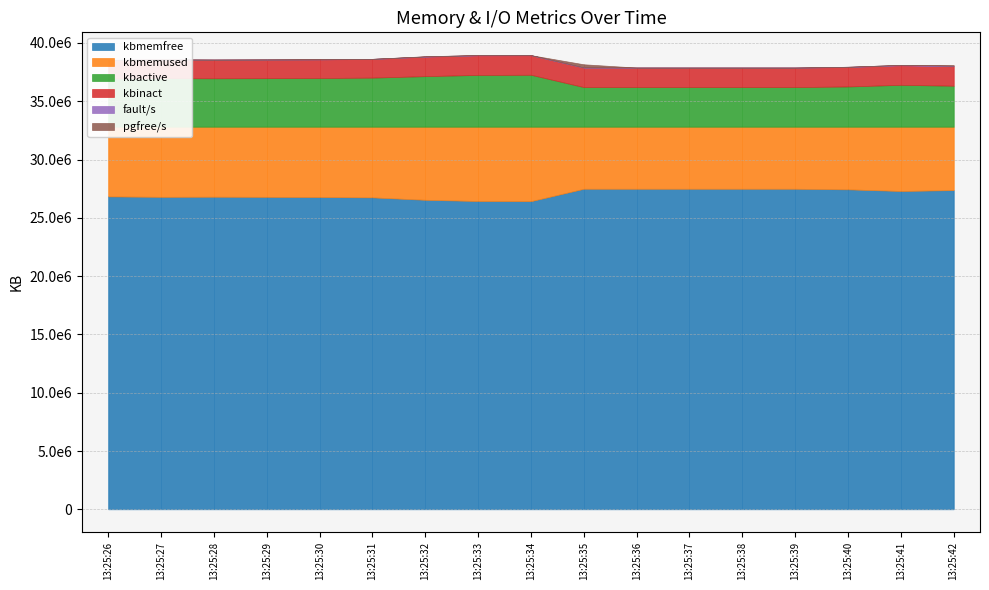

Which series has the largest total across all categories?

kbmemfree